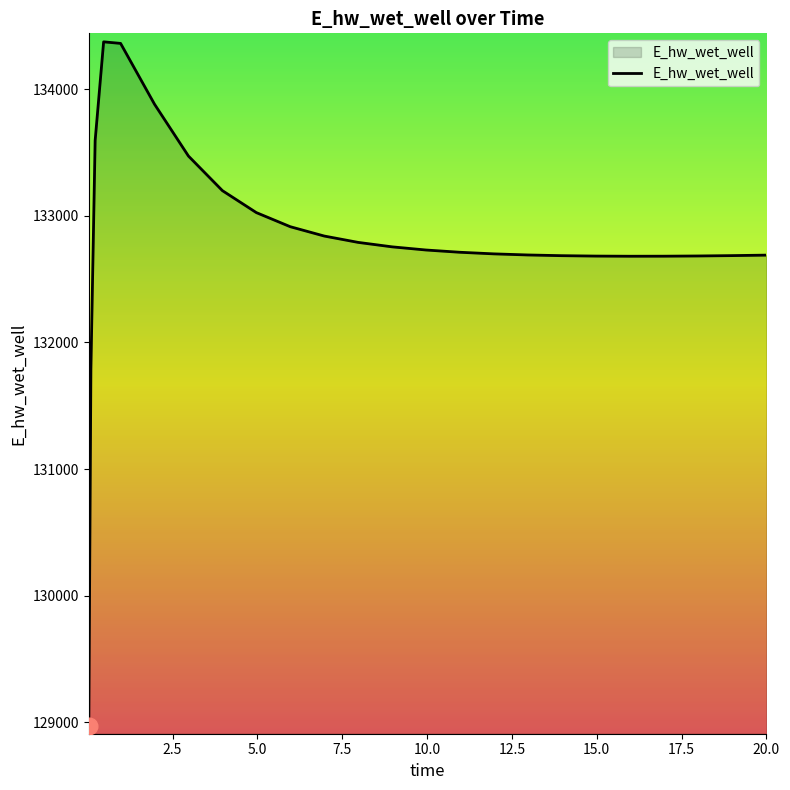

What is the greatest value displayed?

134373.4